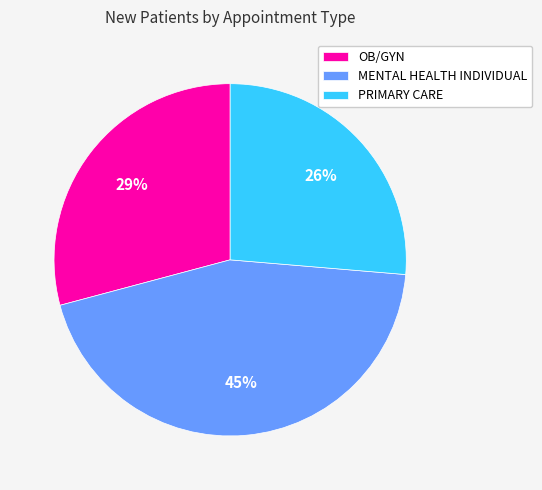

To the nearest percent, what is the average slice percentage?

33%